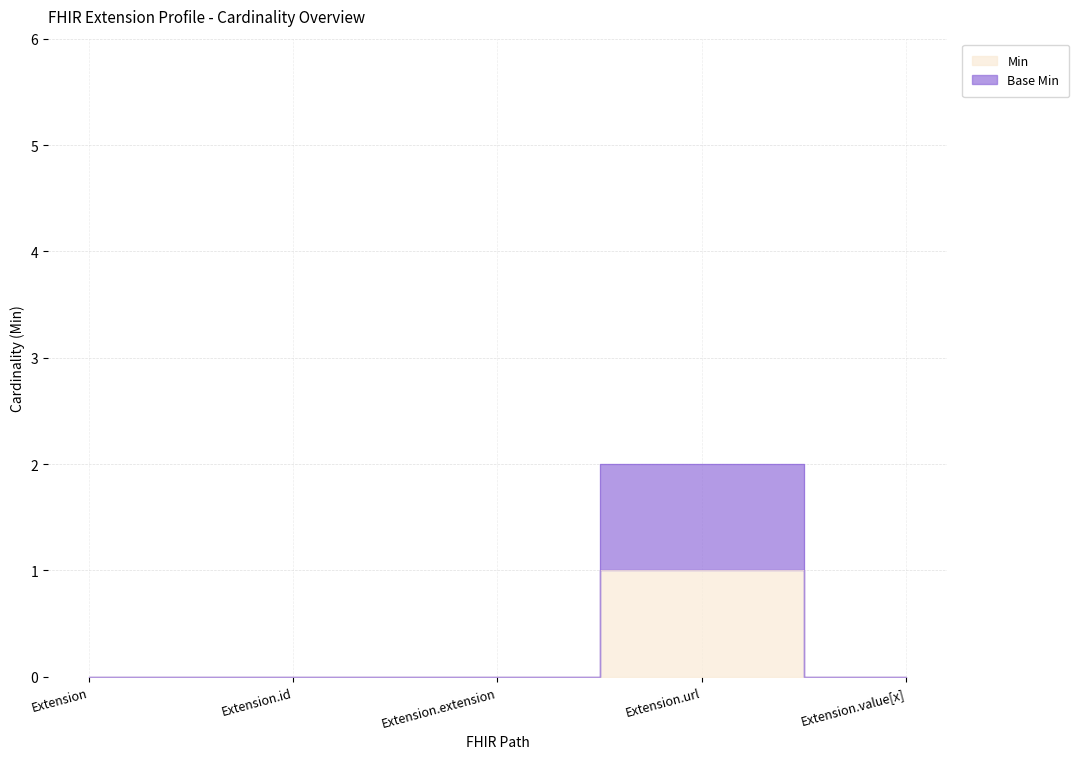

How many Base Min values are between 0 and 1?

4